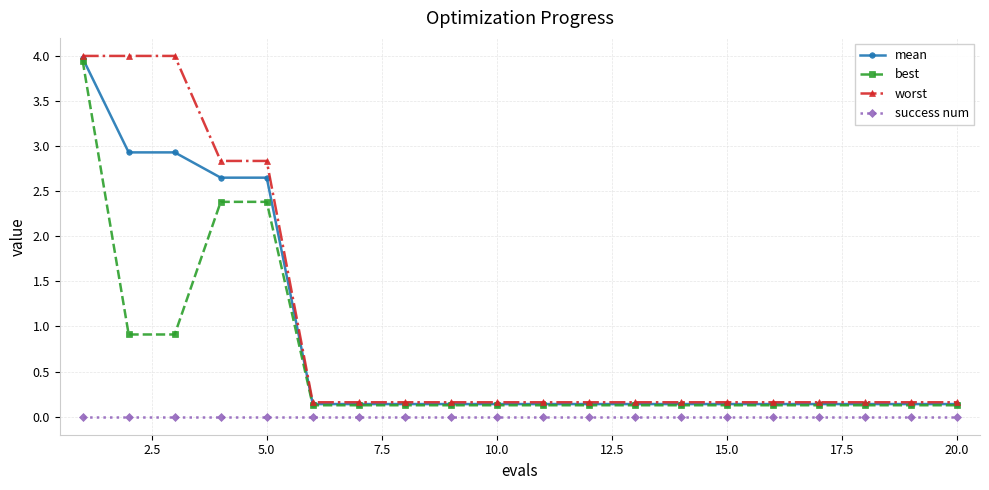

What is the maximum value shown in the chart?

4.0